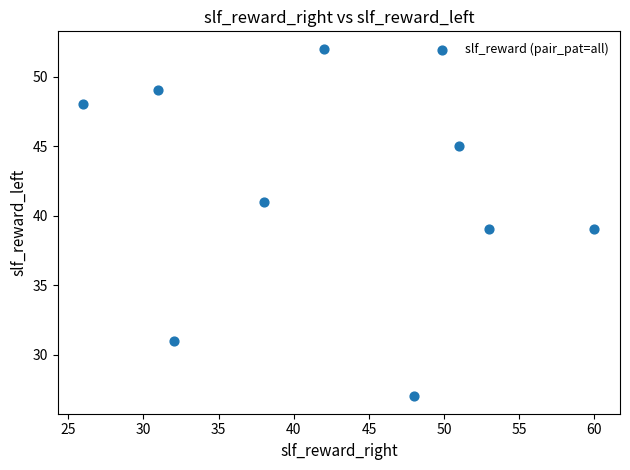

What is the range of Y values (max minus min)?

25